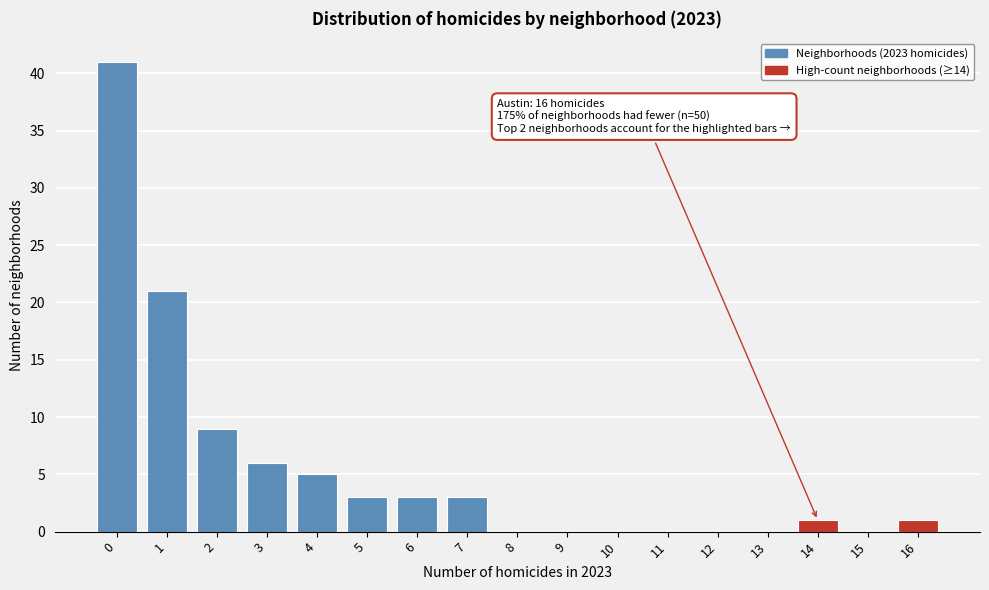

Reading right to left, transcribe all the data shown in this chart.

16=1	15=0	14=1	13=0	12=0	11=0	10=0	9=0	8=0	7=3	6=3	5=3	4=5	3=6	2=9	1=21	0=41